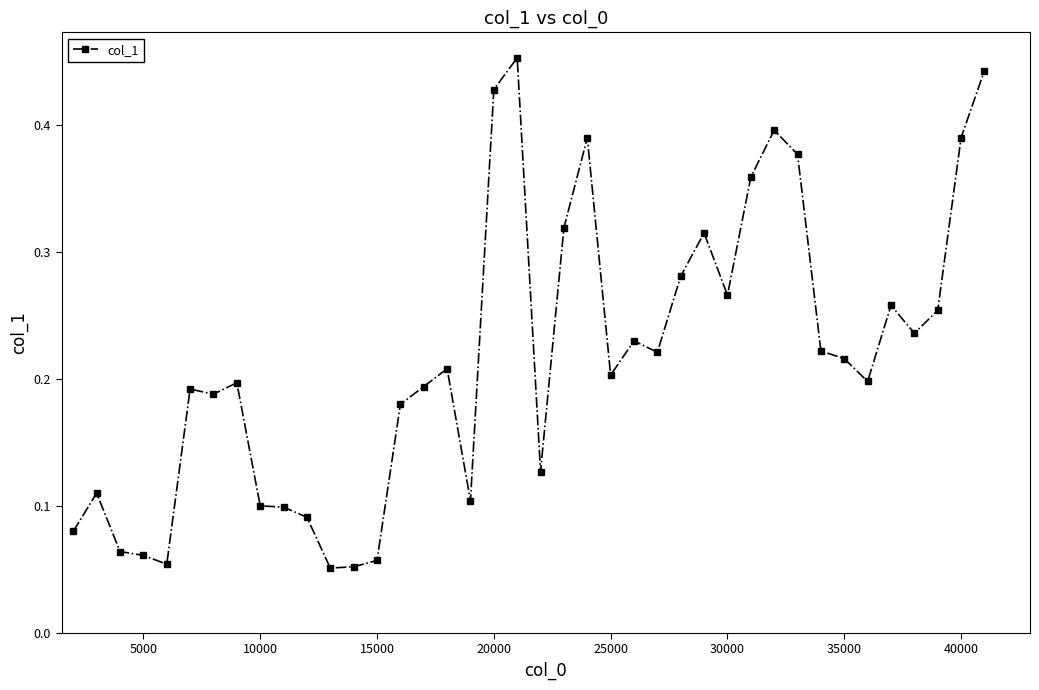

True or false: there are more than 2 points higher than both neighbors.

True